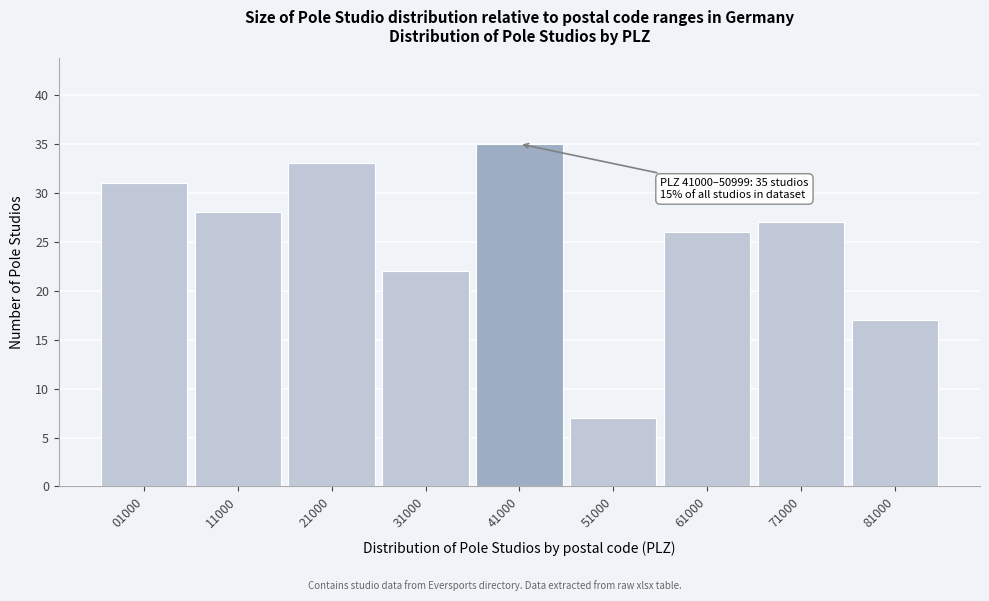

Reading left to right, what are all the values shown in this chart?

31	28	33	22	35	7	26	27	17